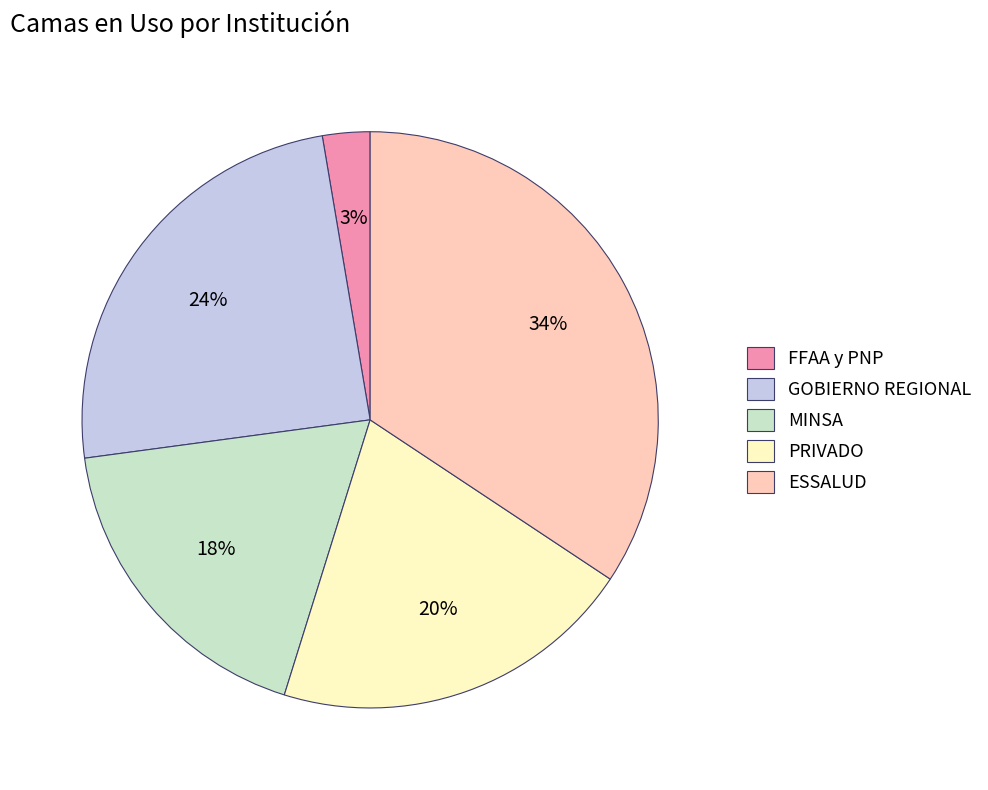

Does any single category account for the majority?

No